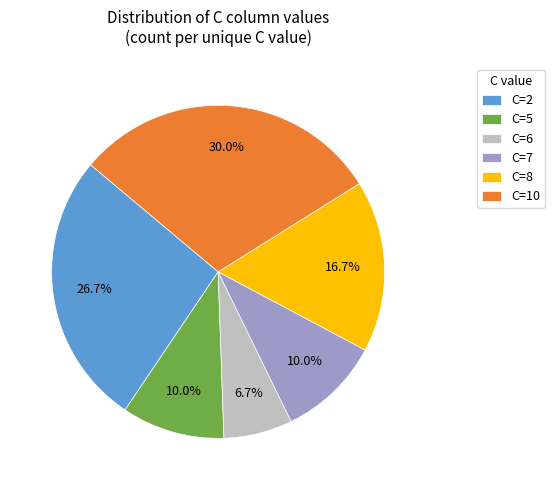

Which has a higher value, C=6 or C=8?

C=8